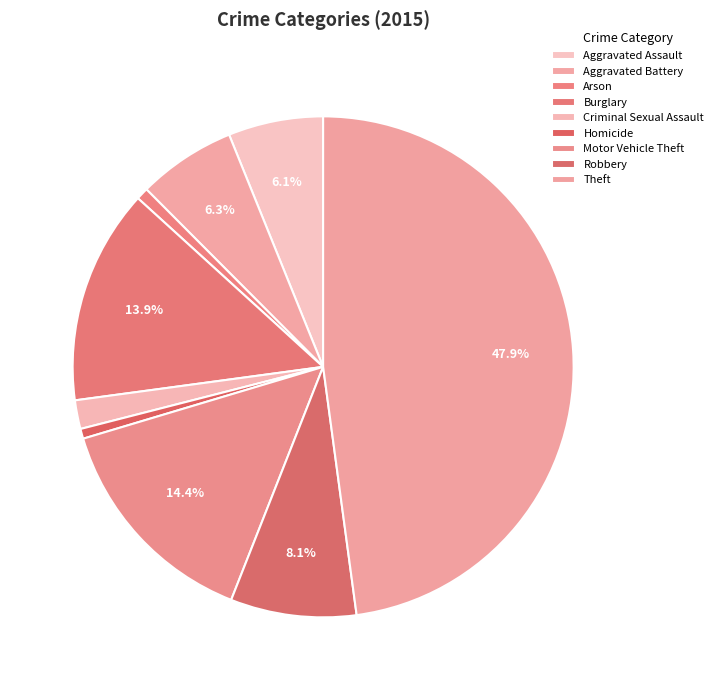

The Criminal Sexual Assault slice represents 2% of the pie. True or false?

True